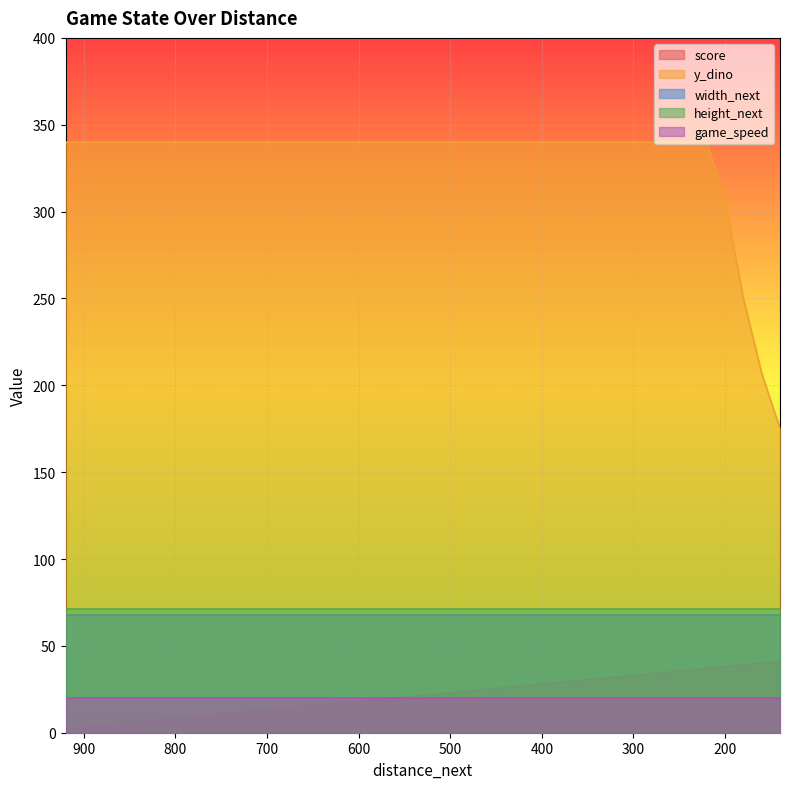

Count the number of data series in this chart.

5